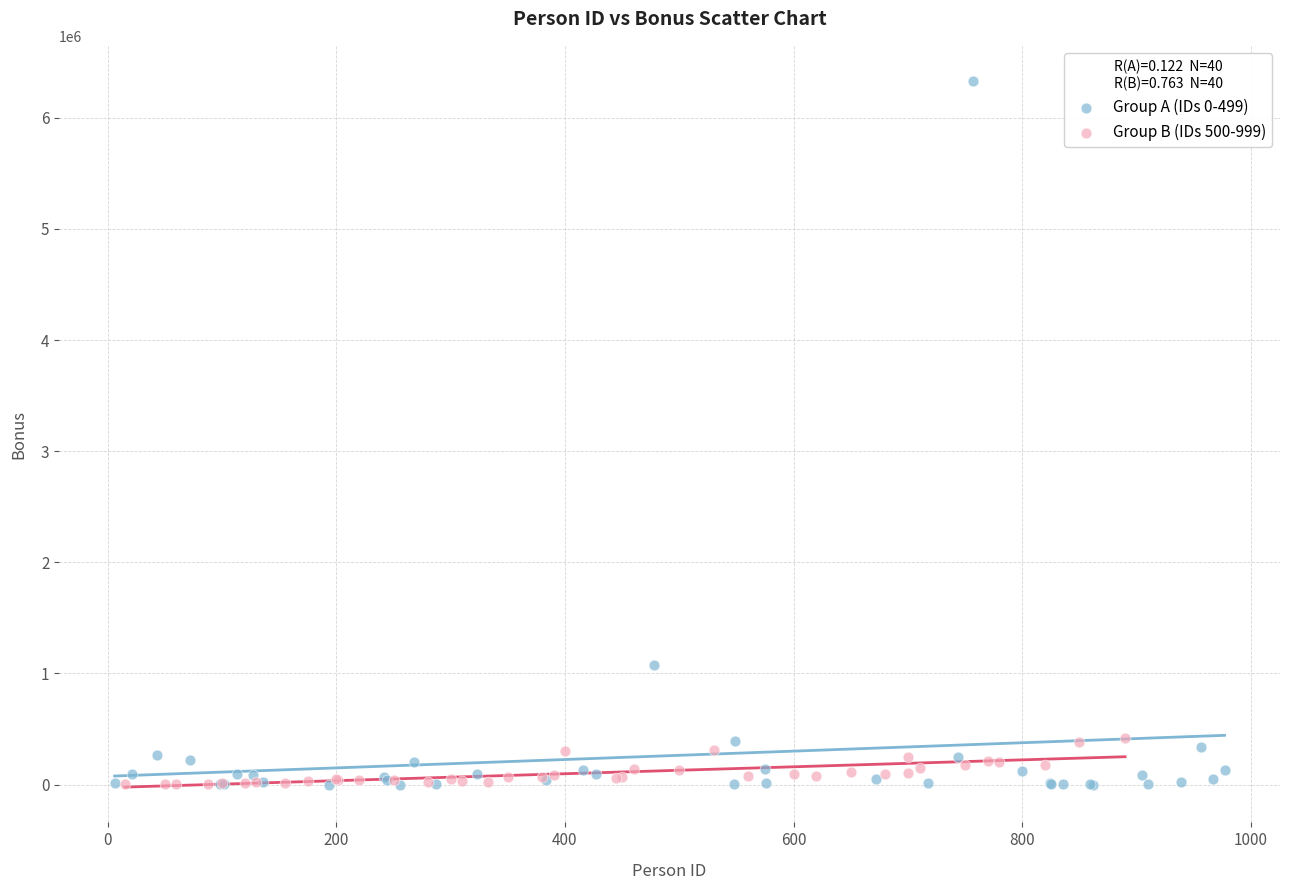

What are all the series names shown in the legend?

Group A (IDs 0-499), Group B (IDs 500-999)